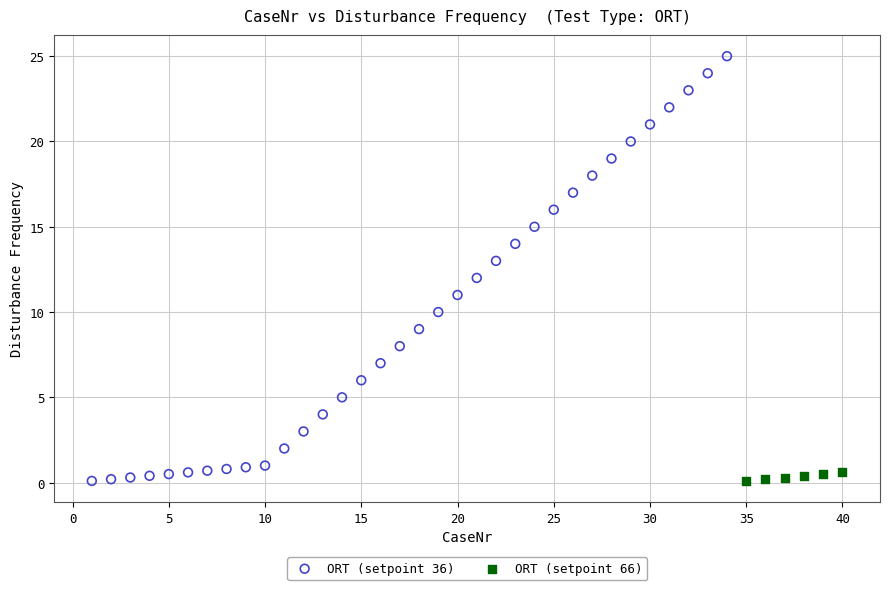

Which series contains the highest Y value?

ORT (setpoint 36)